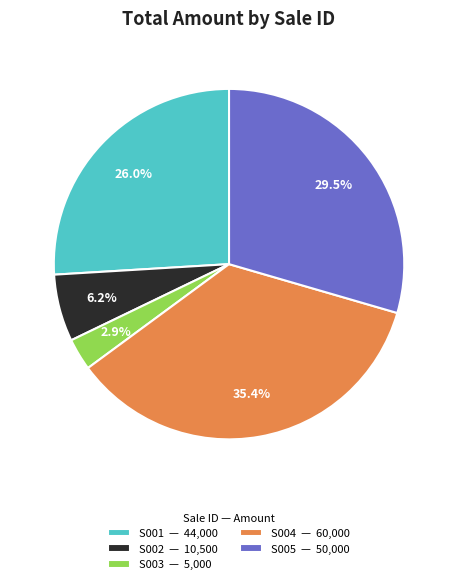

What percentage is NOT represented by S004?

64.6%